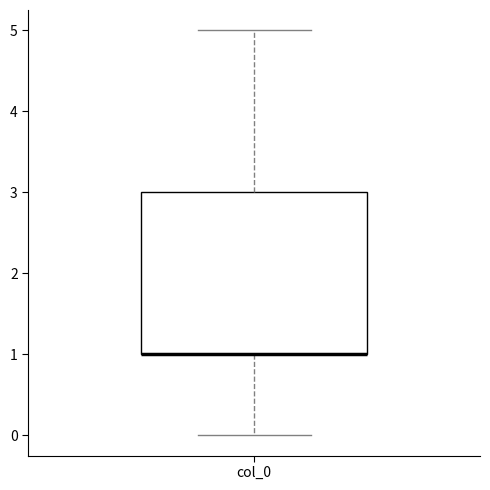

Transcribe this box plot: give where the median line is, the range the box spans, and where the two whiskers end, as read against the y-axis. The values are not printed on the chart, so give them approximately, as read against the axis.

median 1 (drawn on the box's lower edge), box 1 to 3, whiskers 0 to 5